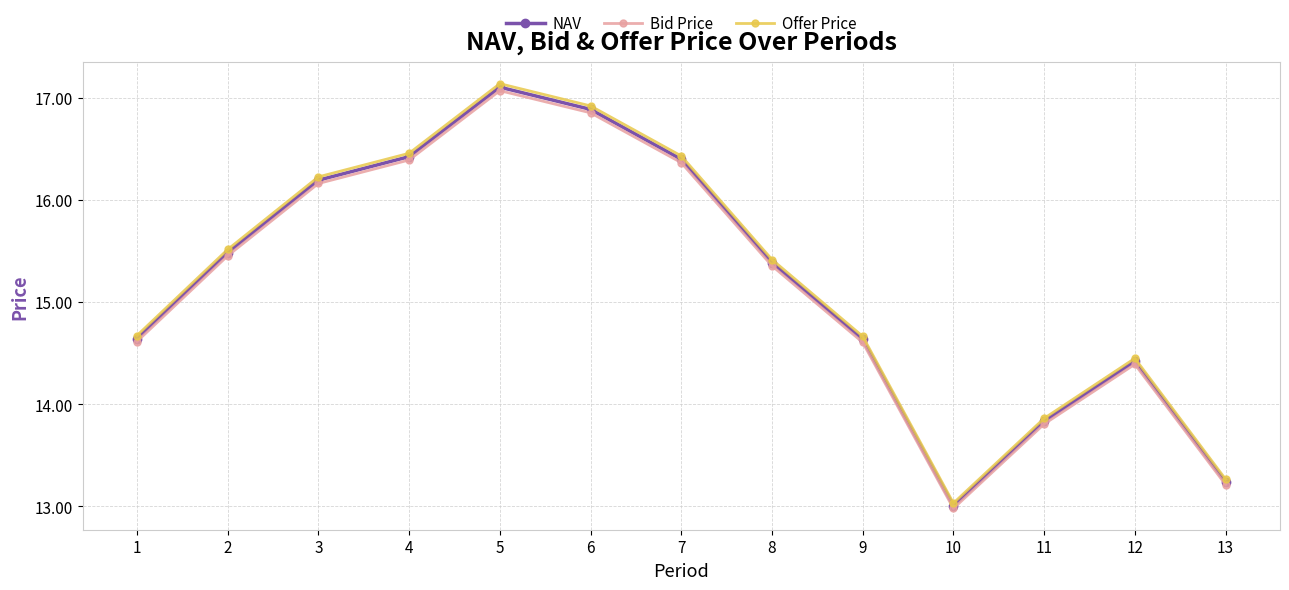

The value of Bid Price at 8 is 20.5. True or false?

False